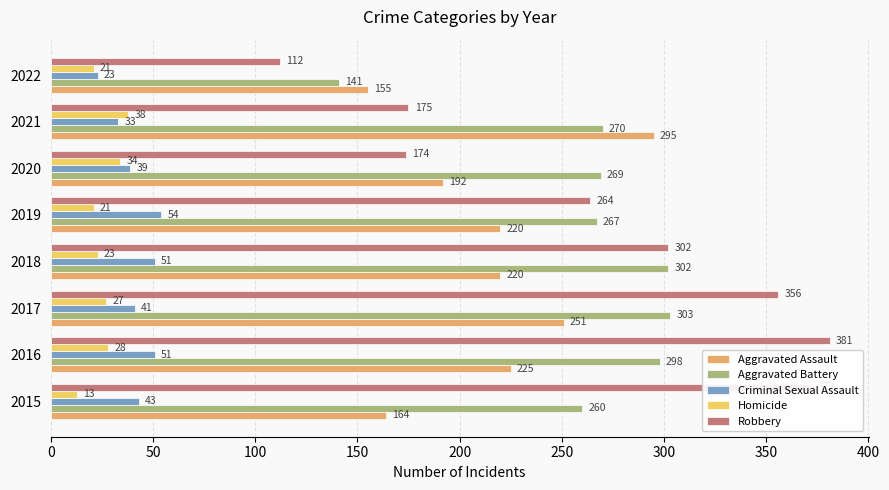

At which category does the chart reach its peak across all series?

2016